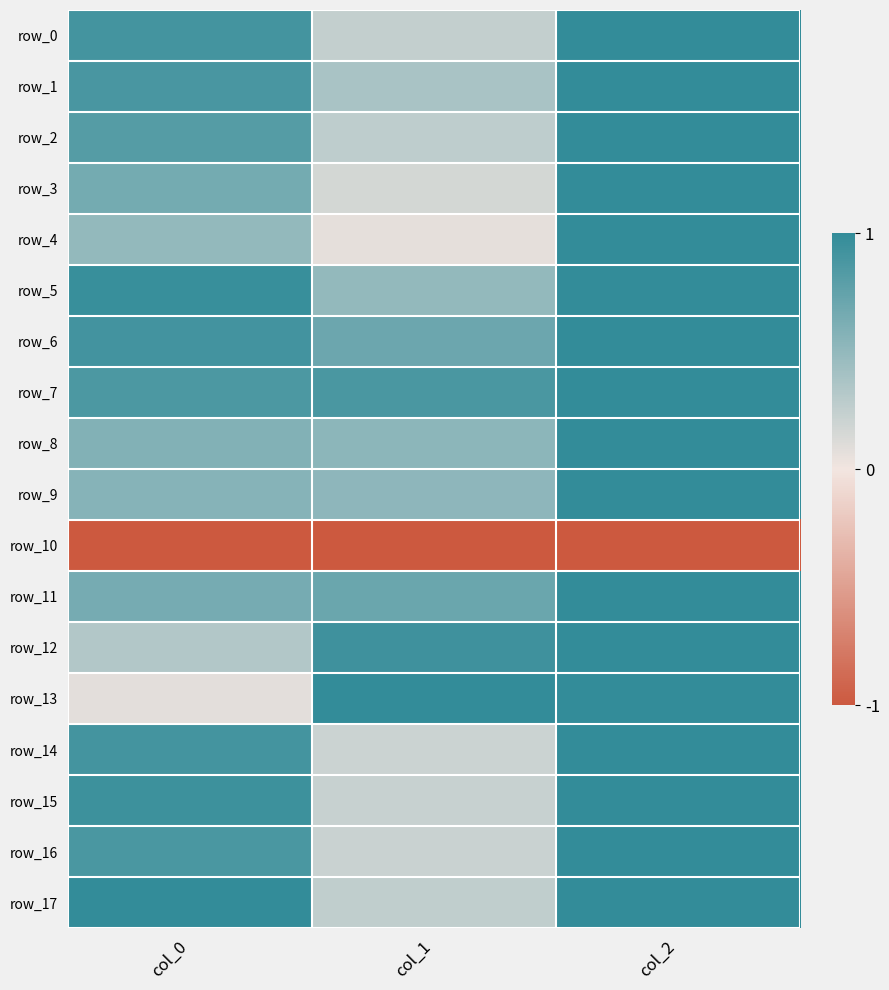

True or false: row_15 has a value of 0.7 at col_2.

False